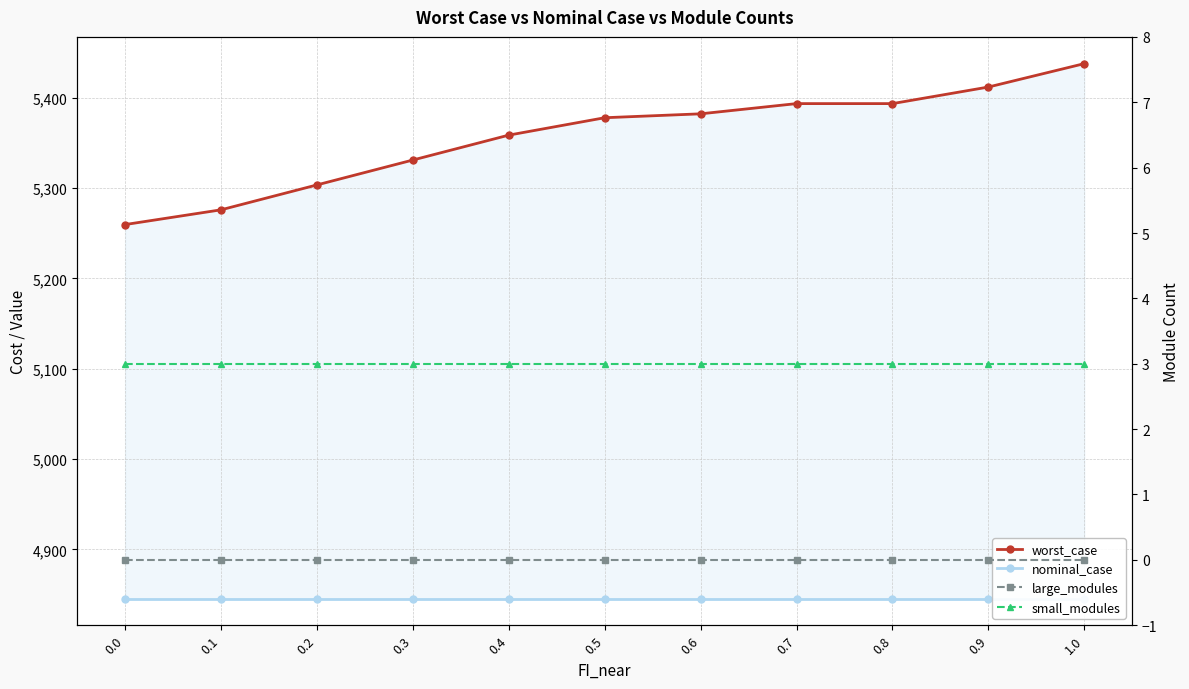

Reading left to right, list all the values displayed in this chart.

worst_case: 0.0=5259.6	0.1=5275.9	0.2=5303.5	0.3=5331.1	0.4=5358.6	0.5=5377.9	0.6=5382.2	0.7=5393.5	0.8=5393.5	0.9=5411.9	1.0=5437.8
nominal_case: 0.0=4845.7	0.1=4845.7	0.2=4845.7	0.3=4845.7	0.4=4845.7	0.5=4845.7	0.6=4845.7	0.7=4845.7	0.8=4845.7	0.9=4845.7	1.0=4845.7
large_modules: 0.0=0.0	0.1=0.0	0.2=0.0	0.3=0.0	0.4=0.0	0.5=0.0	0.6=0.0	0.7=0.0	0.8=0.0	0.9=0.0	1.0=0.0
small_modules: 0.0=3.0	0.1=3.0	0.2=3.0	0.3=3.0	0.4=3.0	0.5=3.0	0.6=3.0	0.7=3.0	0.8=3.0	0.9=3.0	1.0=3.0